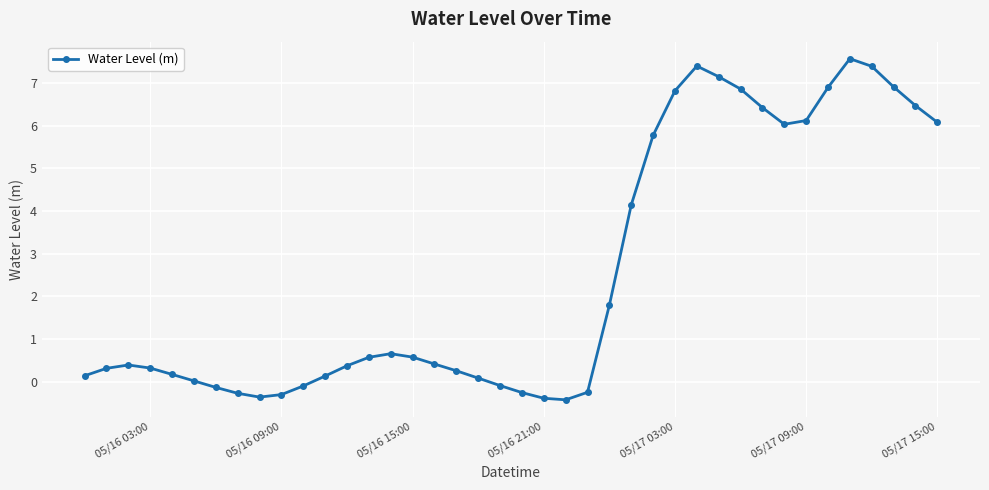

What is the average value?

2.5